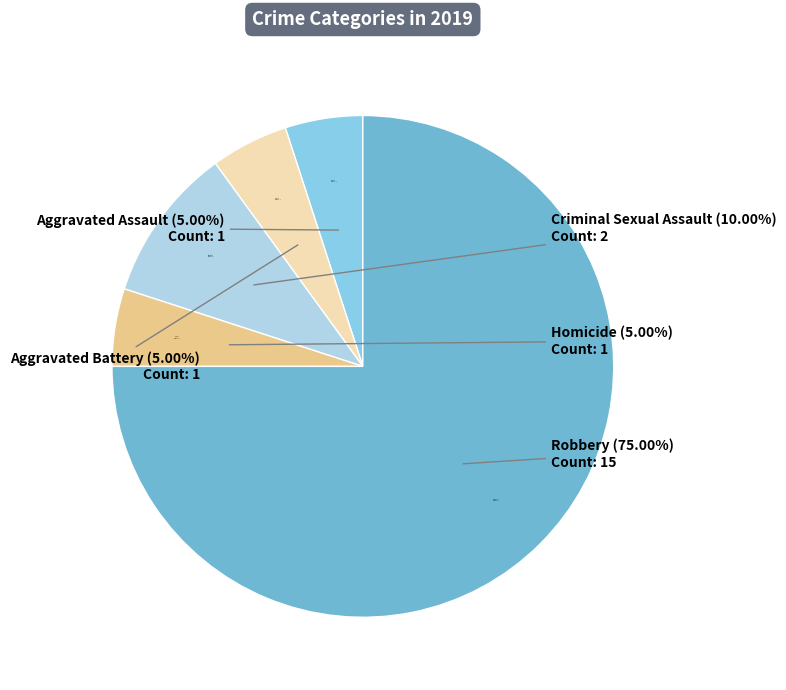

To the nearest percent, what is the average slice percentage?

20%